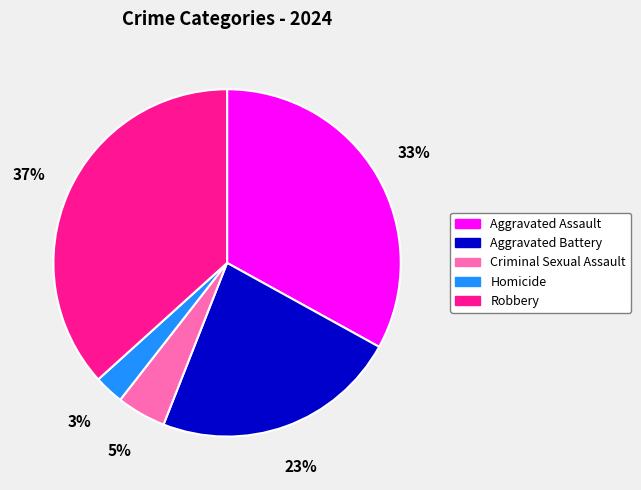

Do Homicide and Robbery together represent more than half of the pie?

No